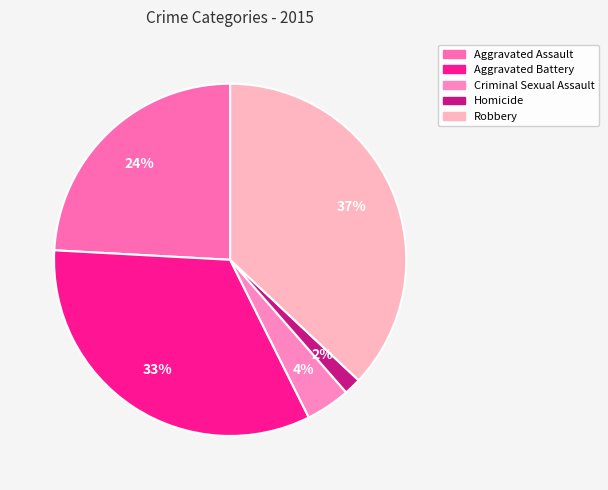

How many slices are in this pie chart?

5